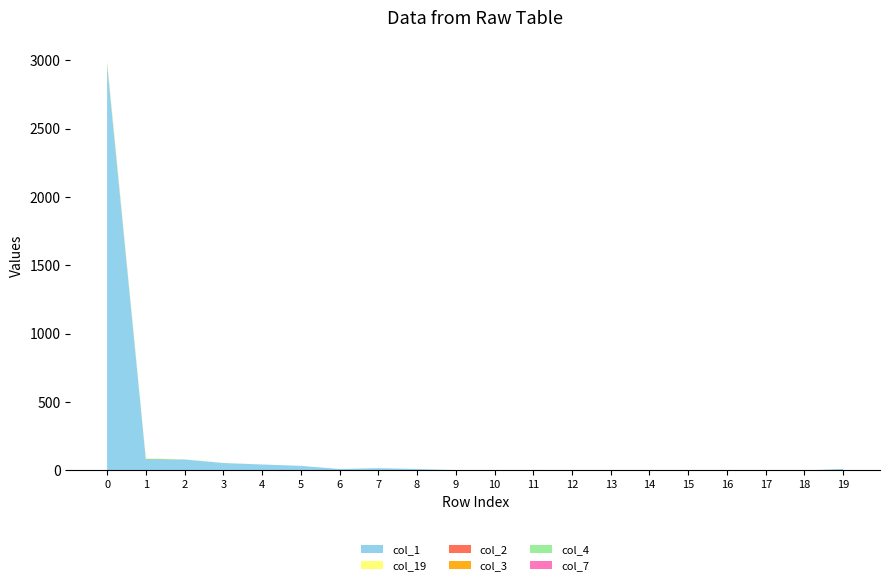

Reading left to right, extract all data points from this chart.

col_1: 2976	86	81	55	44	34	11	17	11	3	2	4	1	3	1	0	1	2	0	12
col_19: 13	6	1	1	0	0	0	0	0	0	0	0	0	0	0	0	0	0	0	0
col_2: 1	0	0	0	0	0	0	0	0	0	0	0	0	0	0	0	0	0	0	0
col_3: 2	0	0	0	0	0	0	0	0	0	0	0	0	0	0	0	0	0	0	0
col_4: 1	0	0	0	0	0	0	0	0	0	0	0	0	0	0	0	0	0	0	0
col_7: 1	0	0	0	0	0	0	0	0	0	0	0	0	0	0	0	0	0	0	0